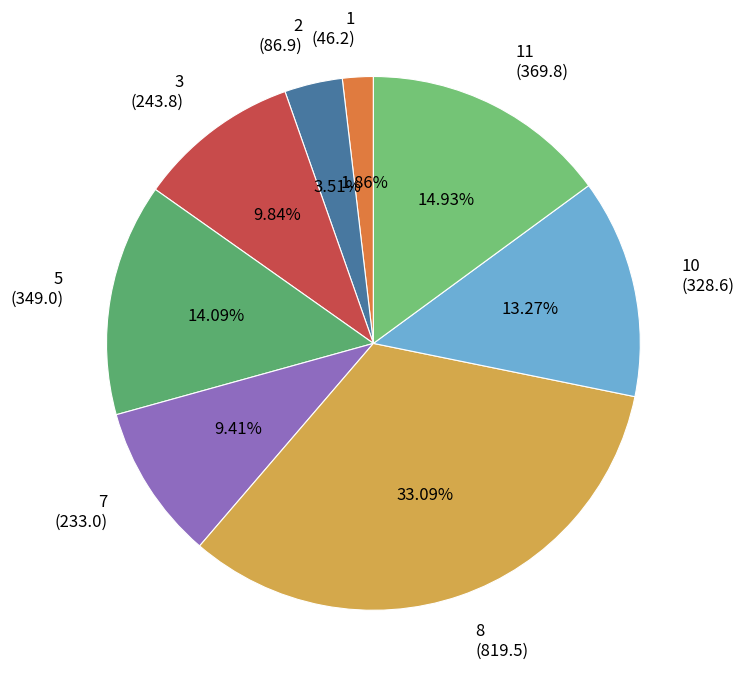

The 3 slice represents 1% of the pie. True or false?

False